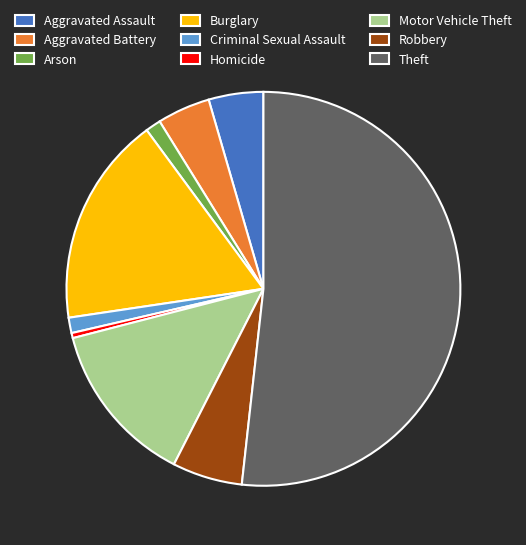

What is the smallest slice in the pie chart?

Homicide